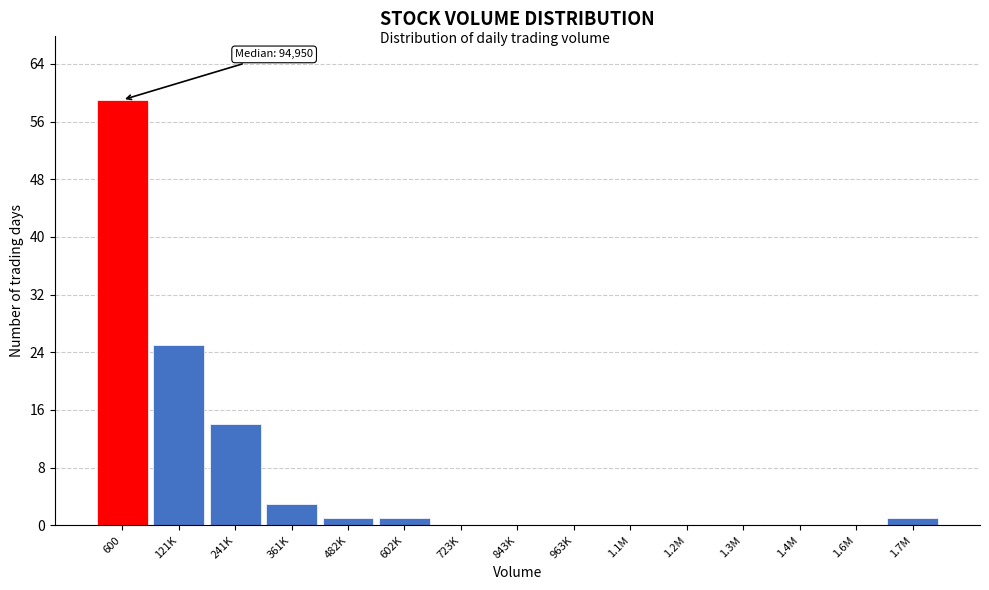

Reading left to right, list all the values displayed in this chart.

600=59	121K=25	241K=14	361K=3	482K=1	602K=1	723K=0	843K=0	963K=0	1.1M=0	1.2M=0	1.3M=0	1.4M=0	1.6M=0	1.7M=1